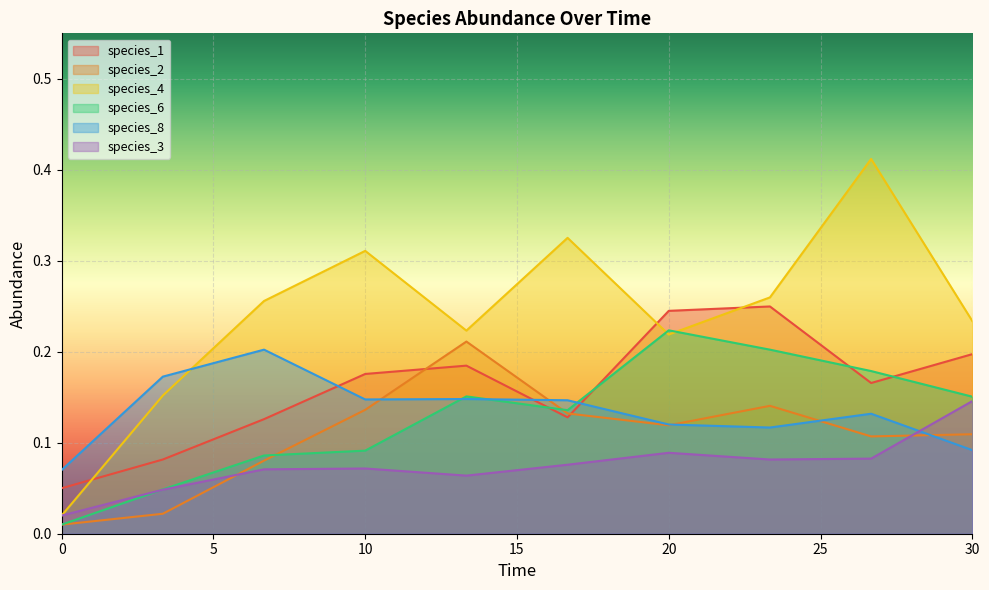

What are all the series names shown in the legend?

species_1, species_2, species_4, species_6, species_8, species_3